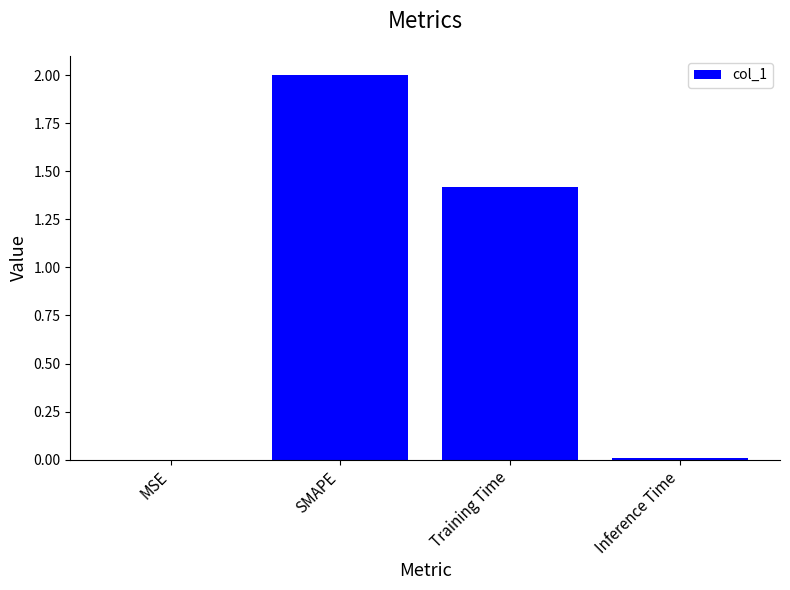

Count the number of values greater than 1.

2